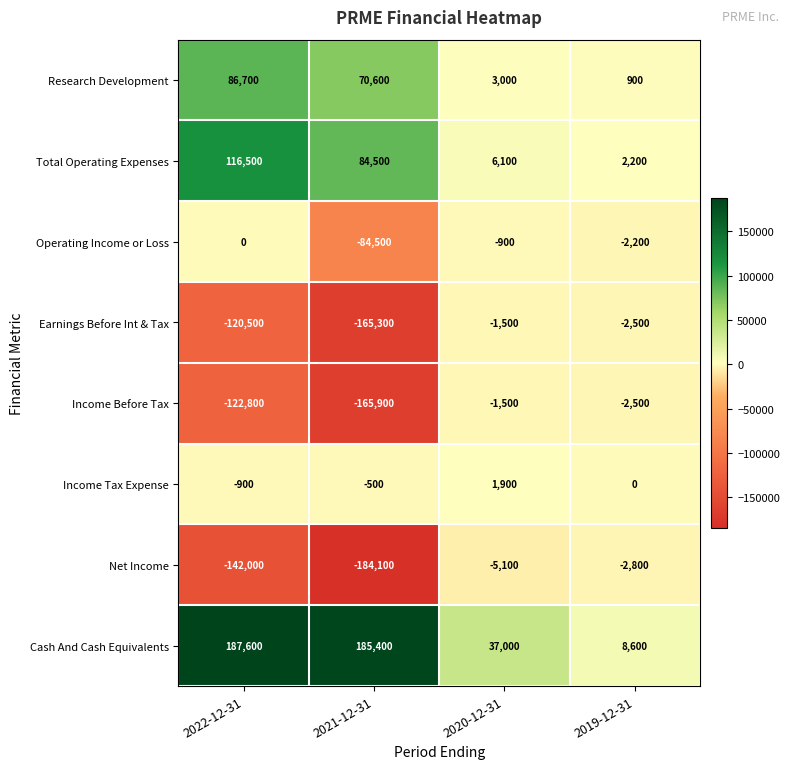

Which series has the widest spread of values?

Net Income